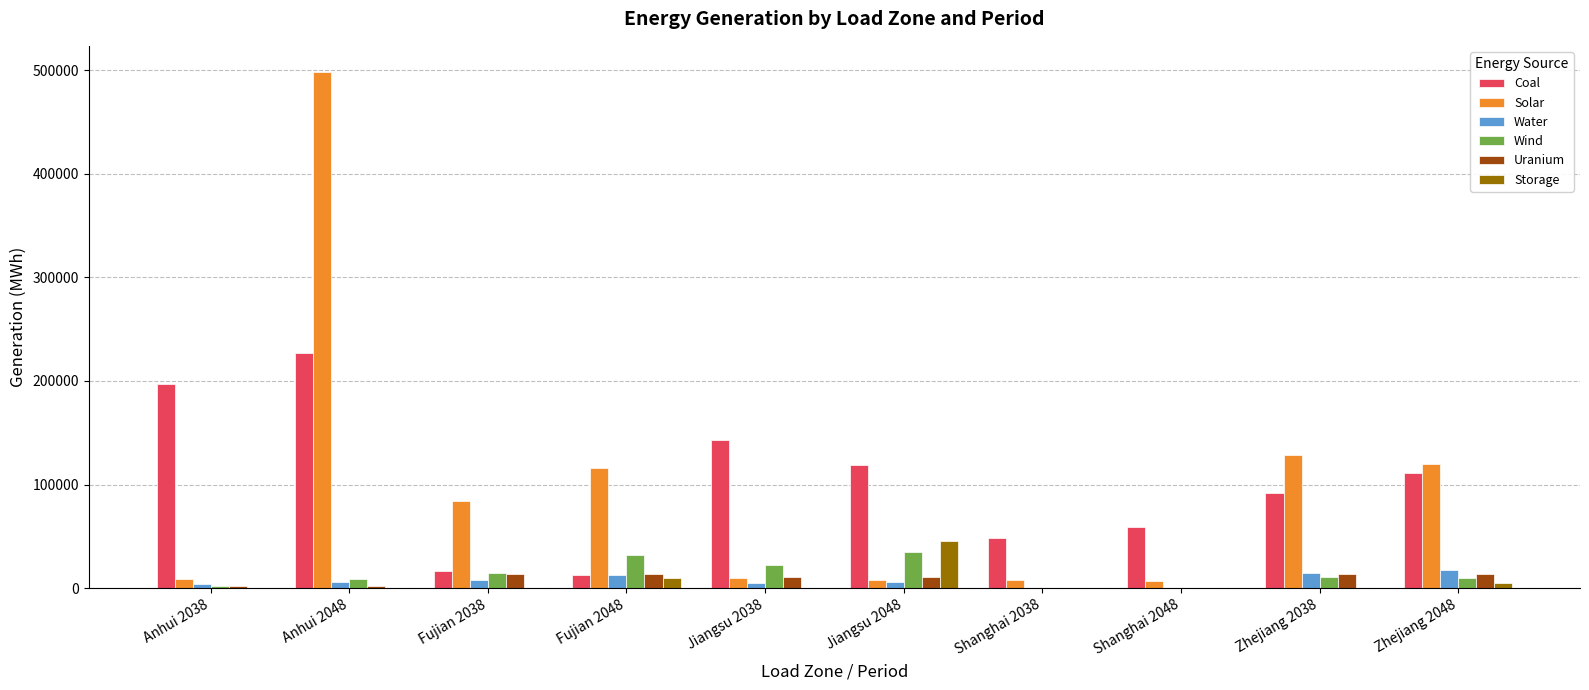

What are all the series names shown in the legend?

Coal, Solar, Water, Wind, Uranium, Storage